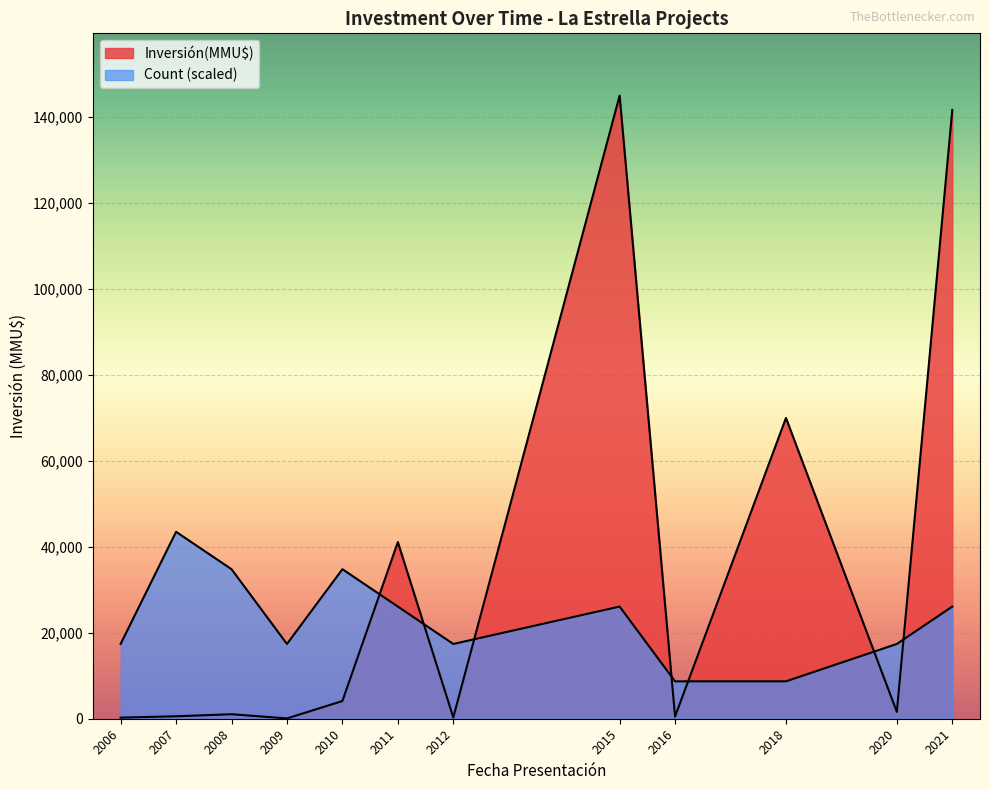

Does the chart display data point markers on the line(s)?

No